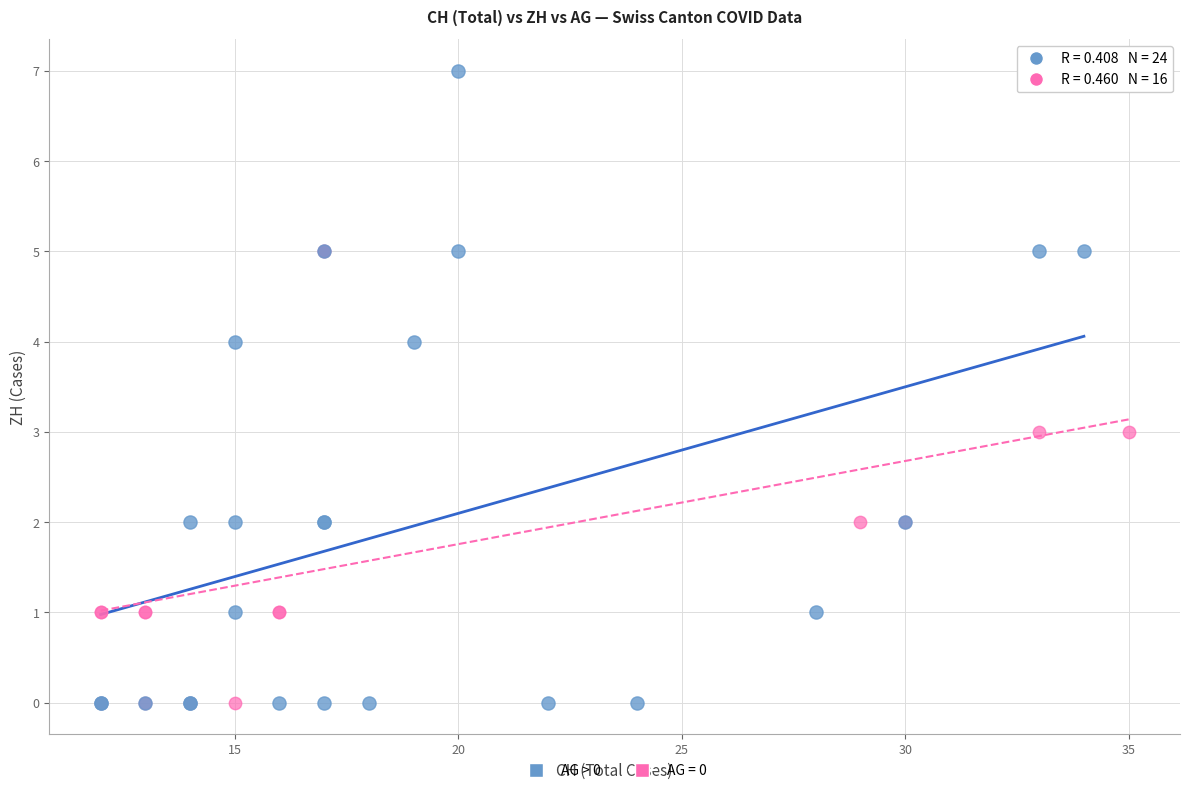

Which series has the widest spread of Y values?

AG > 0